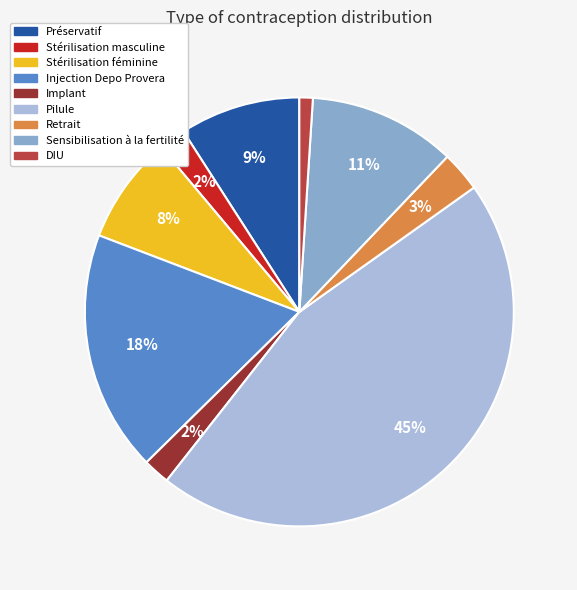

What percentage is the Retrait slice, to the nearest percent?

3%